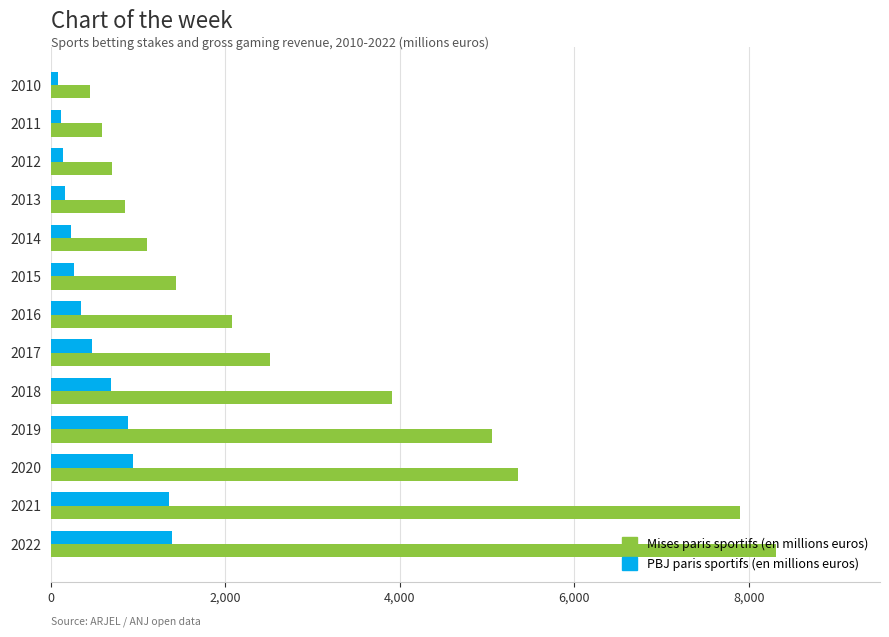

Which series has the widest spread of values?

Mises paris sportifs (en millions euros)